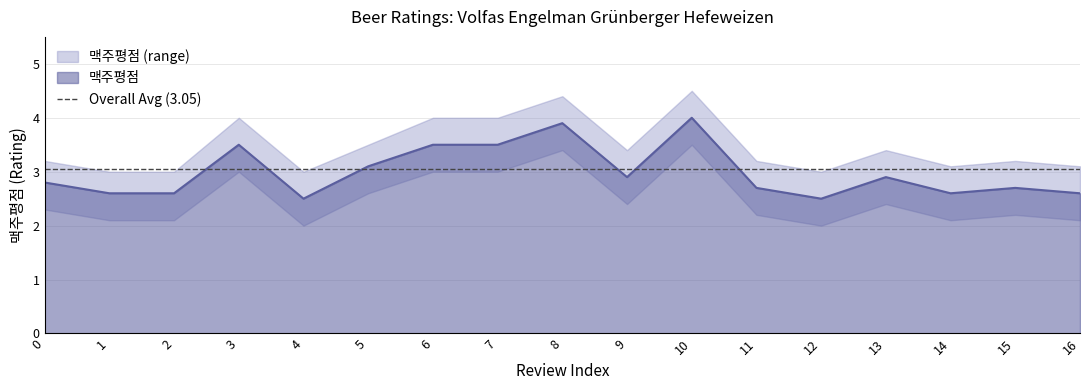

Between 2 and 16, which series saw the biggest shift?

맥주평점_upper